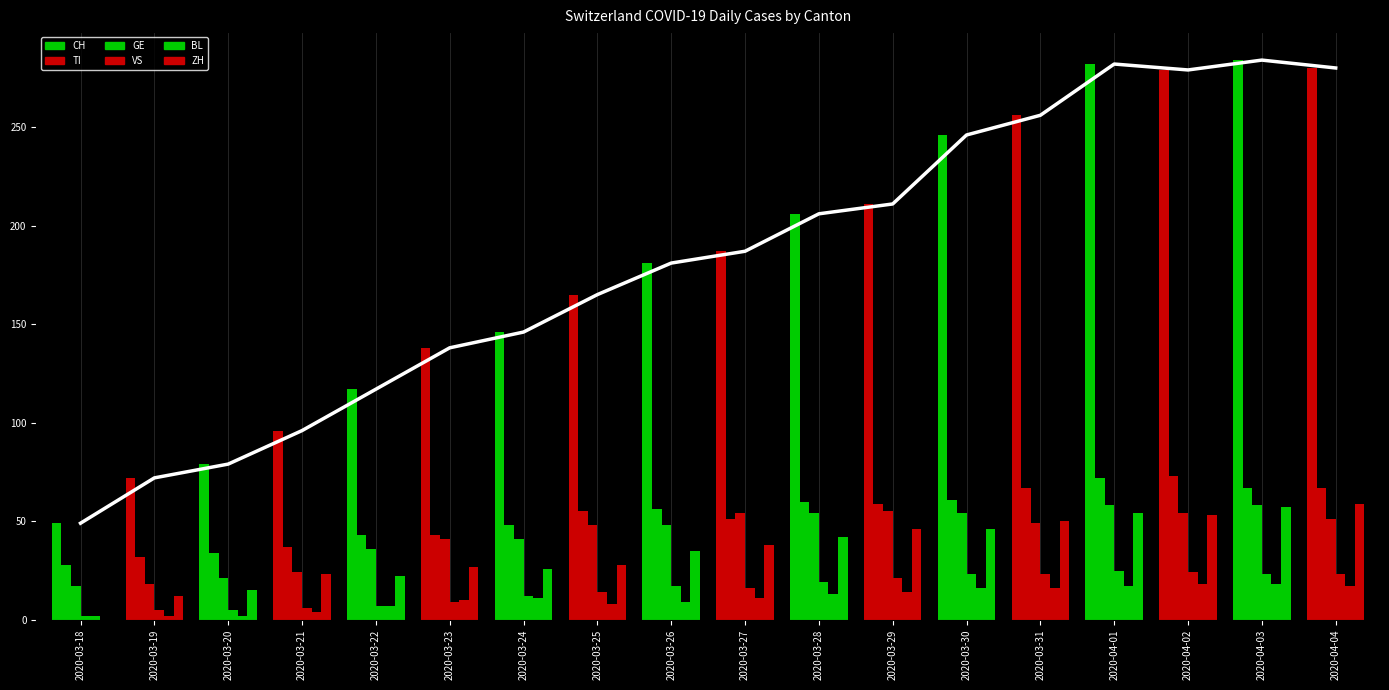

What is the approximate value of ZH at 2020-04-01, to the nearest 5?

55